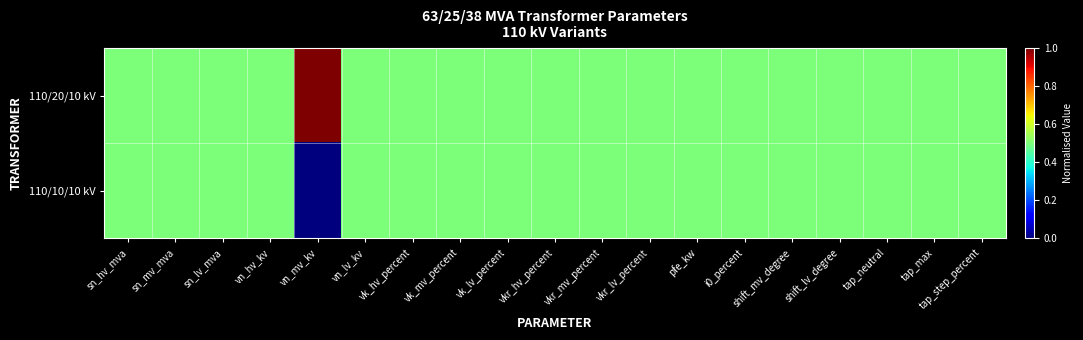

Rank the series at vn_mv_kv from highest to lowest value.

110/20/10 kV, 110/10/10 kV